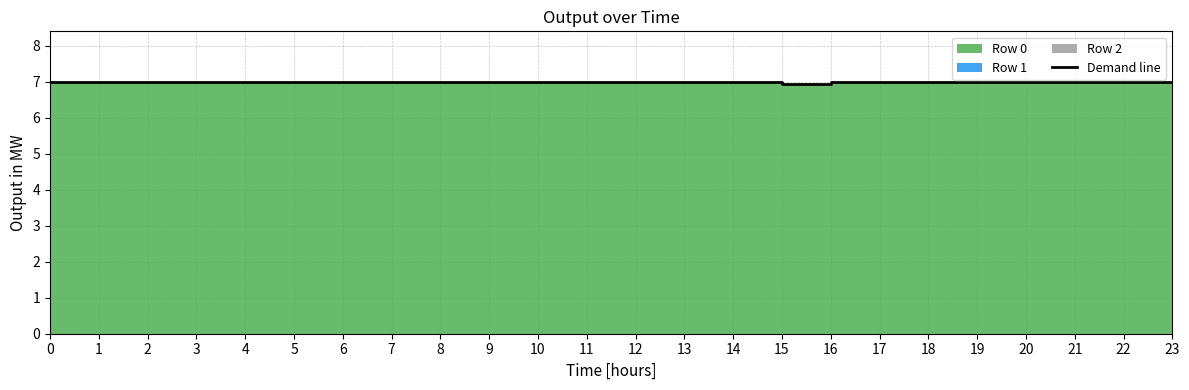

Reading right to left, transcribe all the data shown in this chart.

23=7.0	22=7.0	21=7.0	20=7.0	19=7.0	18=7.0	17=7.0	16=7.0	15=6.9	14=7.0	13=7.0	12=7.0	11=7.0	10=7.0	9=7.0	8=7.0	7=7.0	6=7.0	5=7.0	4=7.0	3=7.0	2=7.0	1=7.0	0=7.0